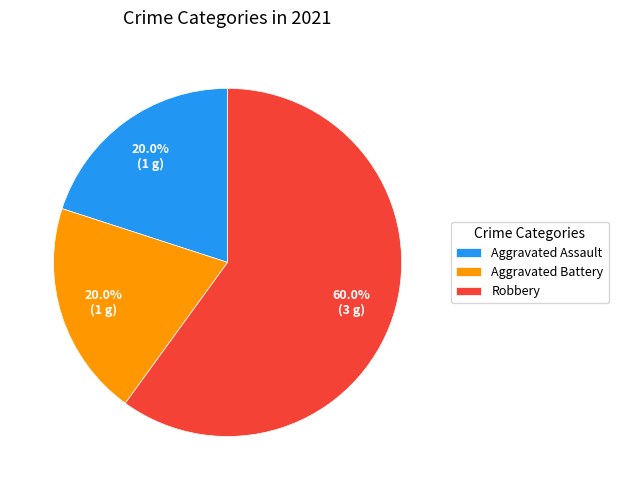

Does Aggravated Assault represent more than half of the total?

No